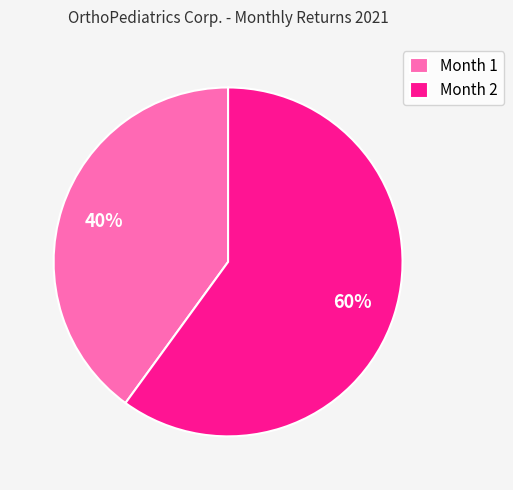

Is there any slice that represents more than half of the pie?

Yes